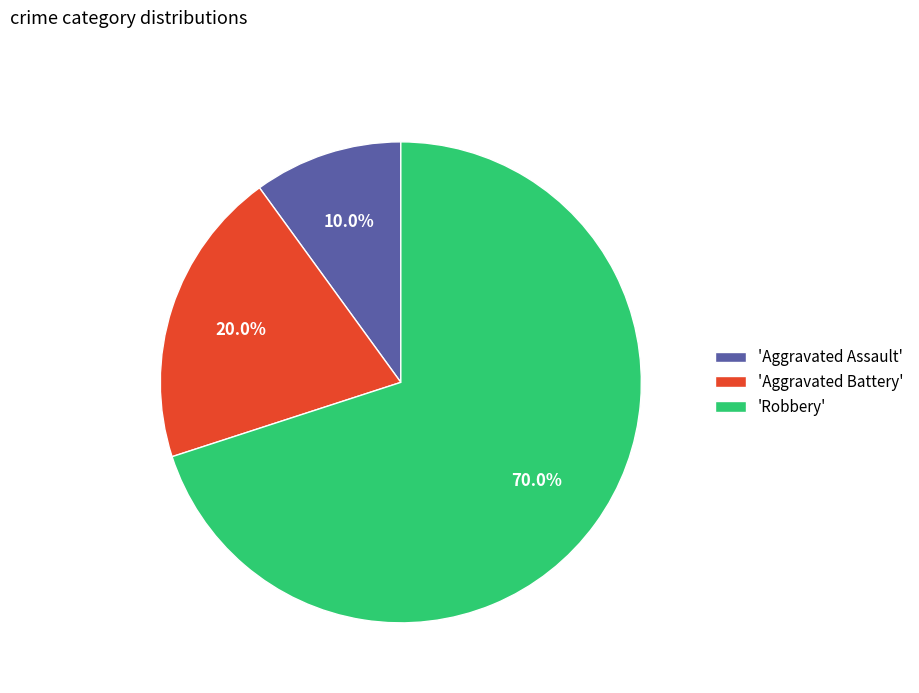

What is the largest slice in the pie chart?

'Robbery'